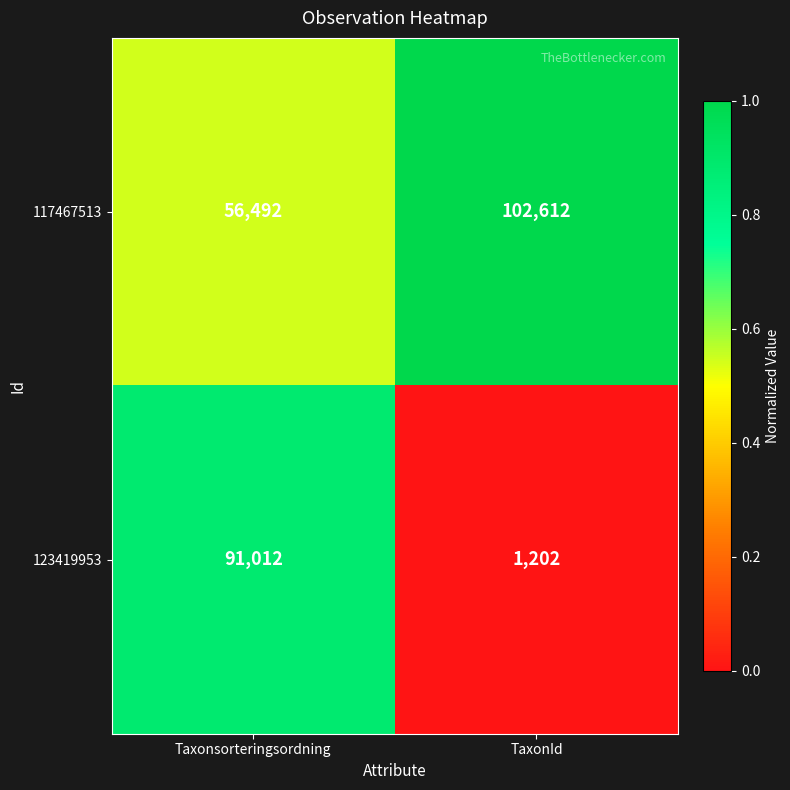

True or false: 123419953 has a value of 31950 at Taxonsorteringsordning.

False